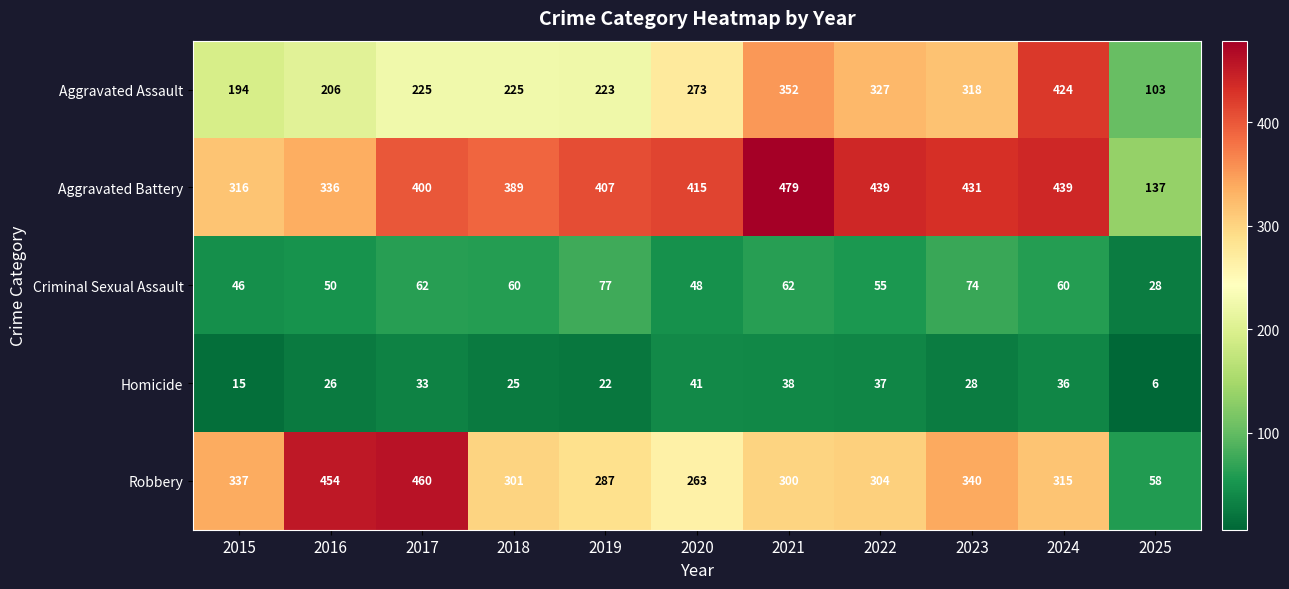

What is the difference between the highest and lowest values at 2023?

403